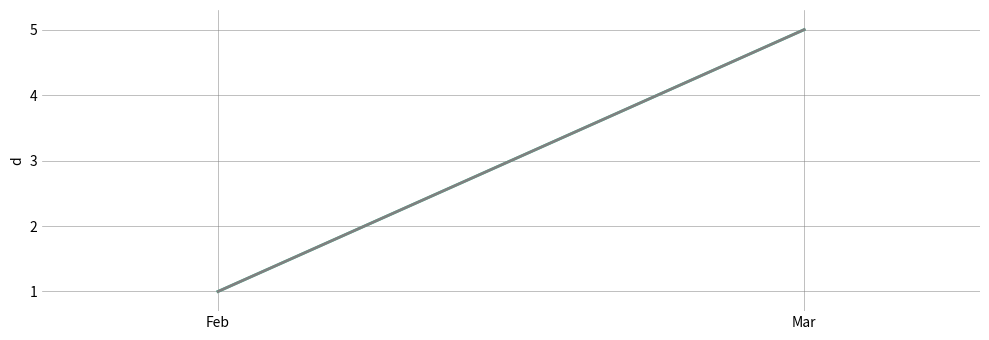

Count the High values in the range 1 to 5.

2